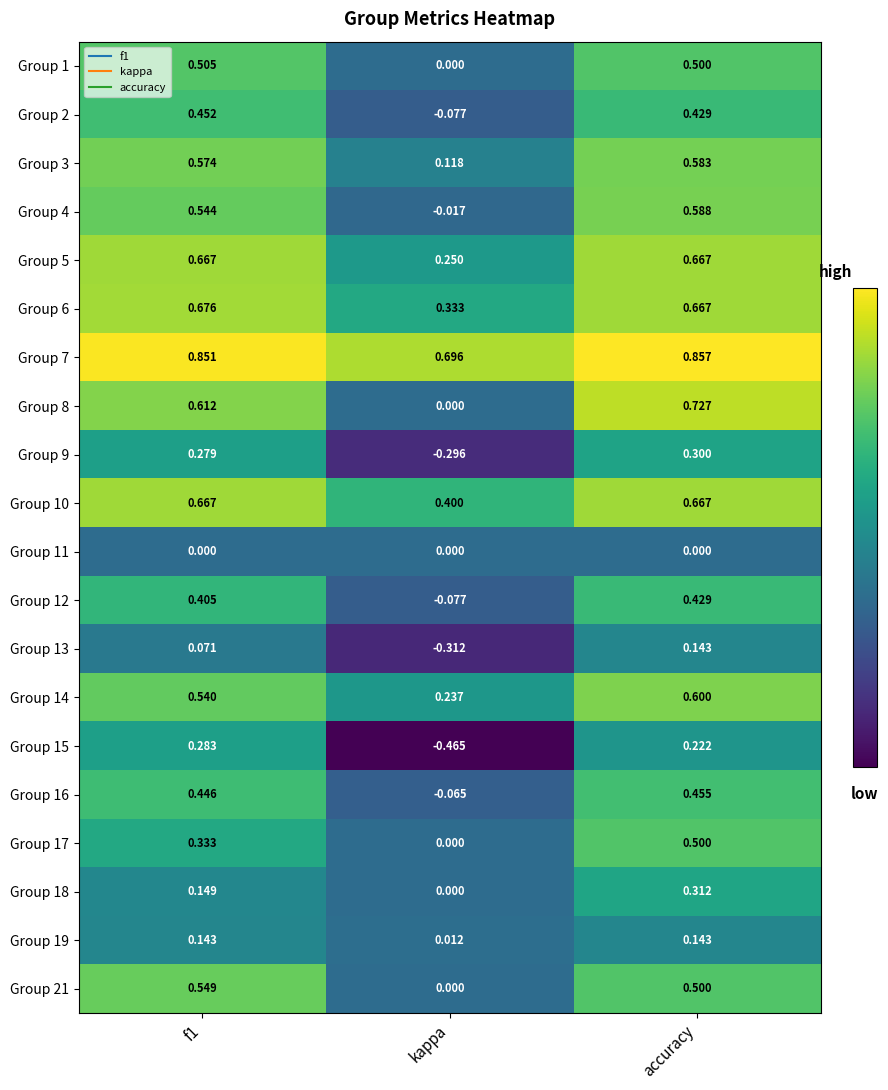

Which category has the lowest value across all series?

kappa